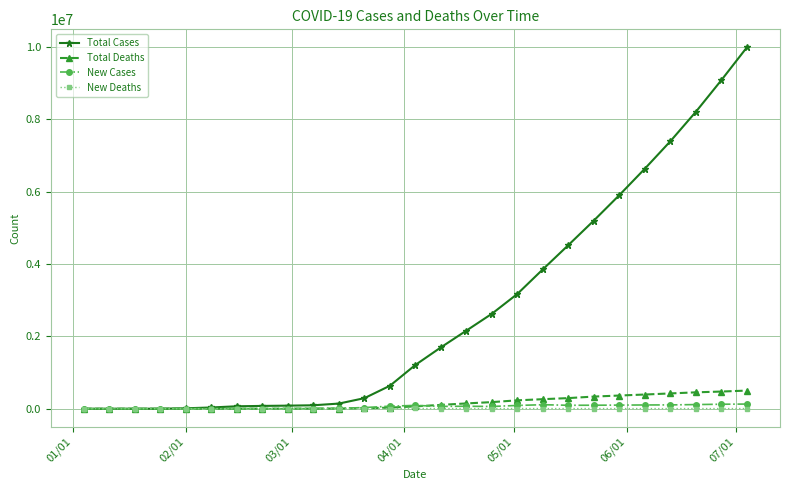

How many distinct data groups are displayed?

4